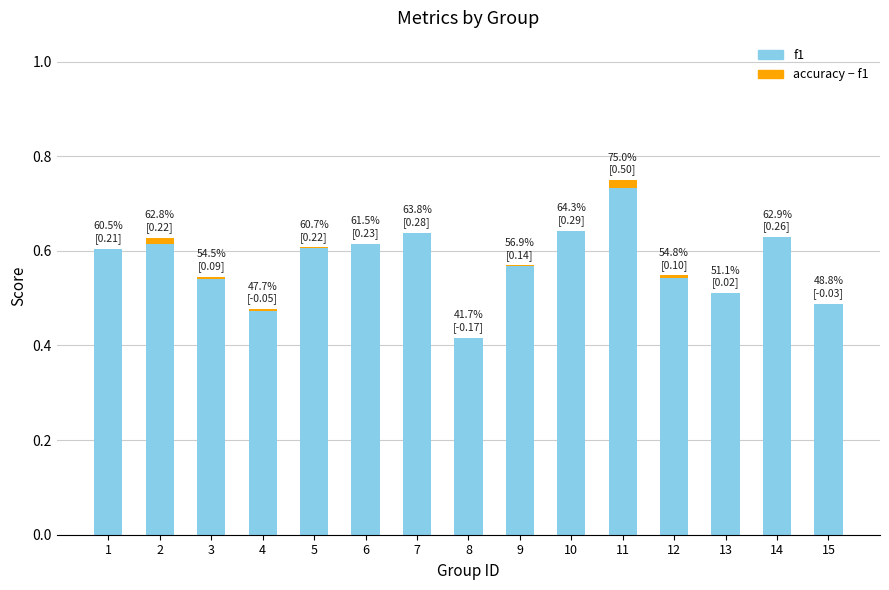

Are the bars horizontal?

No